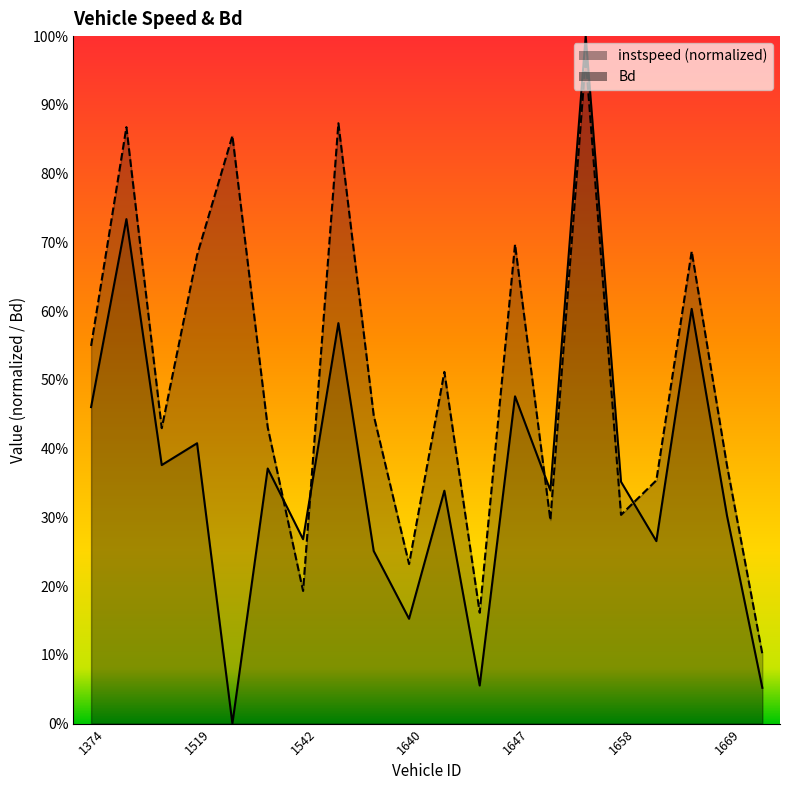

True or false: instspeed and Bd intersect in this chart.

True